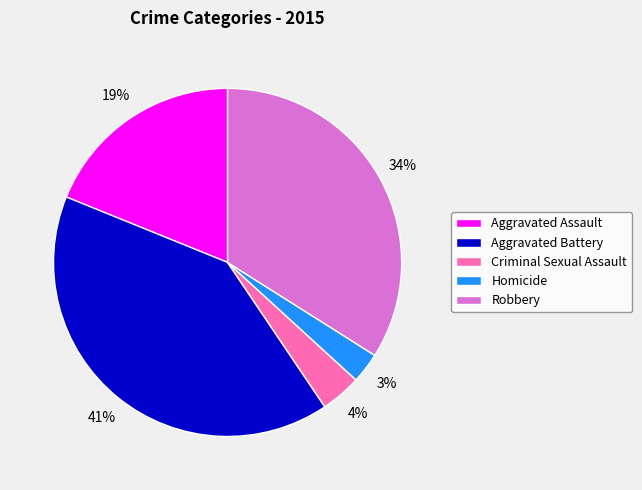

Is Aggravated Battery the majority of the pie?

No